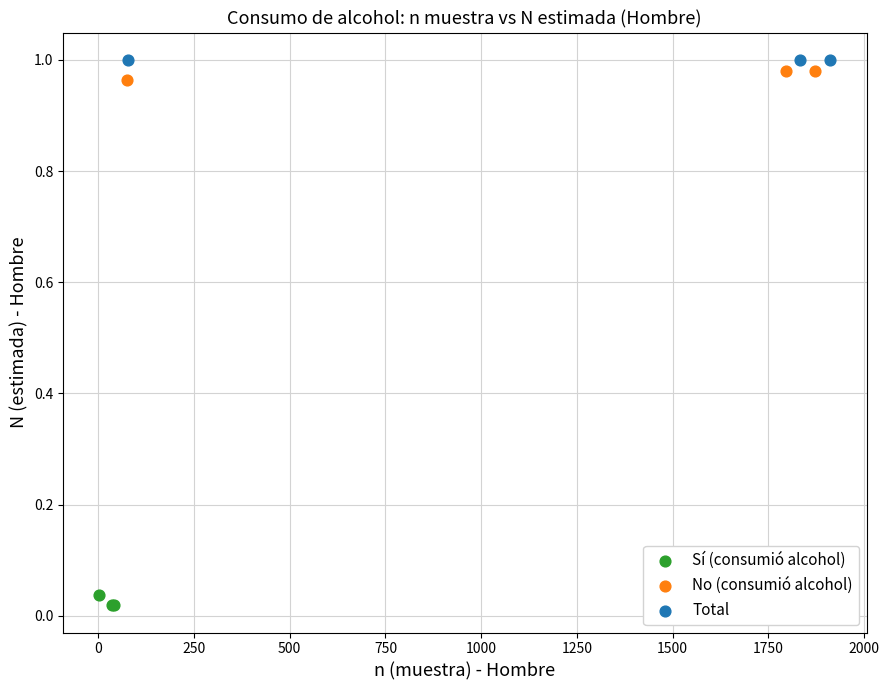

Which series contains the lowest Y value?

Sí (consumió alcohol)